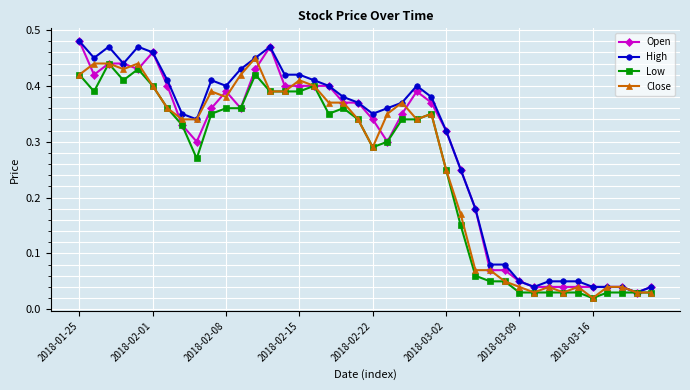

At how many categories does at least one series exceed 0?

40